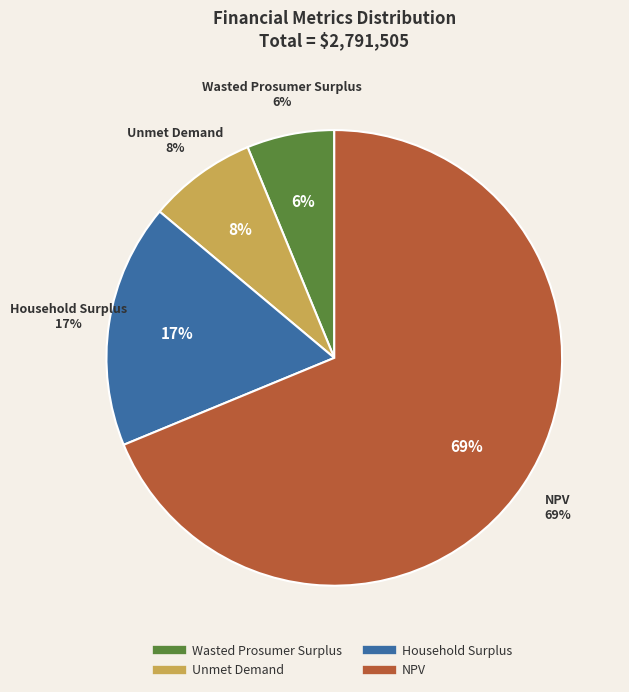

How much of the chart is everything except NPV?

31.2%